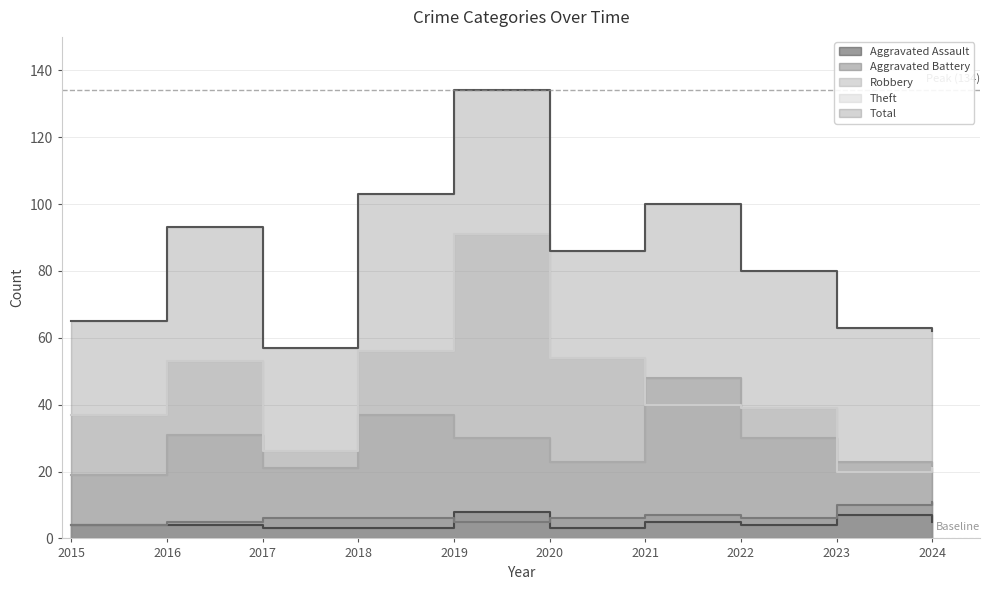

Where is the first local maximum for Theft?

2016